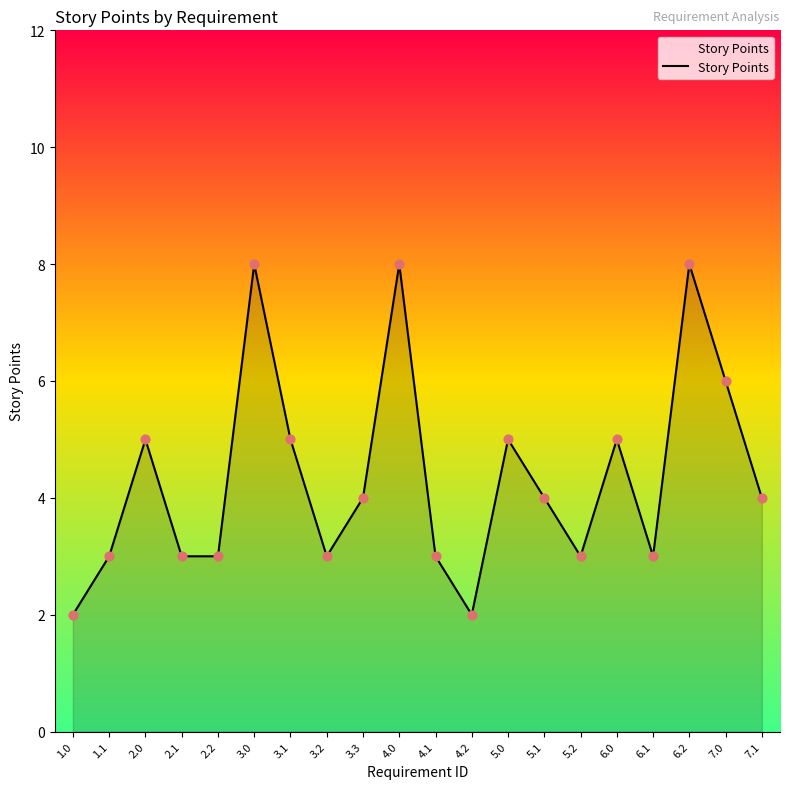

Approximately how many times larger is the value at 4.2 compared to 4.1?

0.7